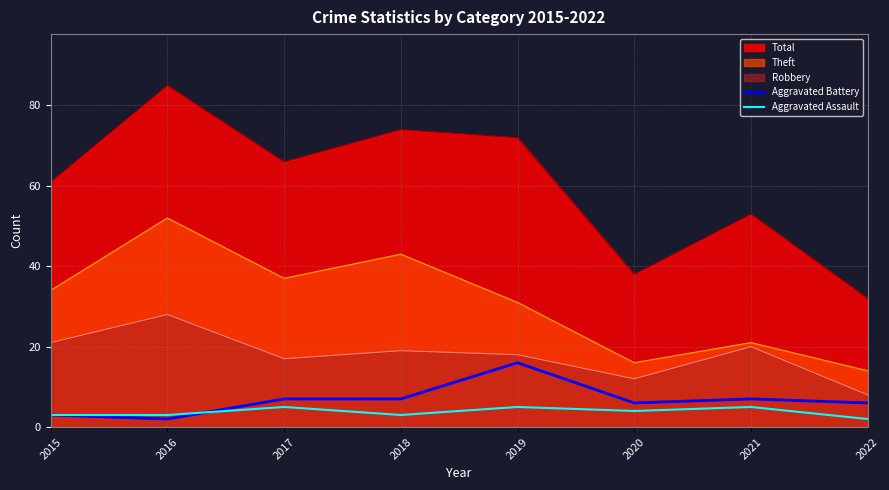

The value of Aggravated Assault at 2020 is 2. True or false?

False